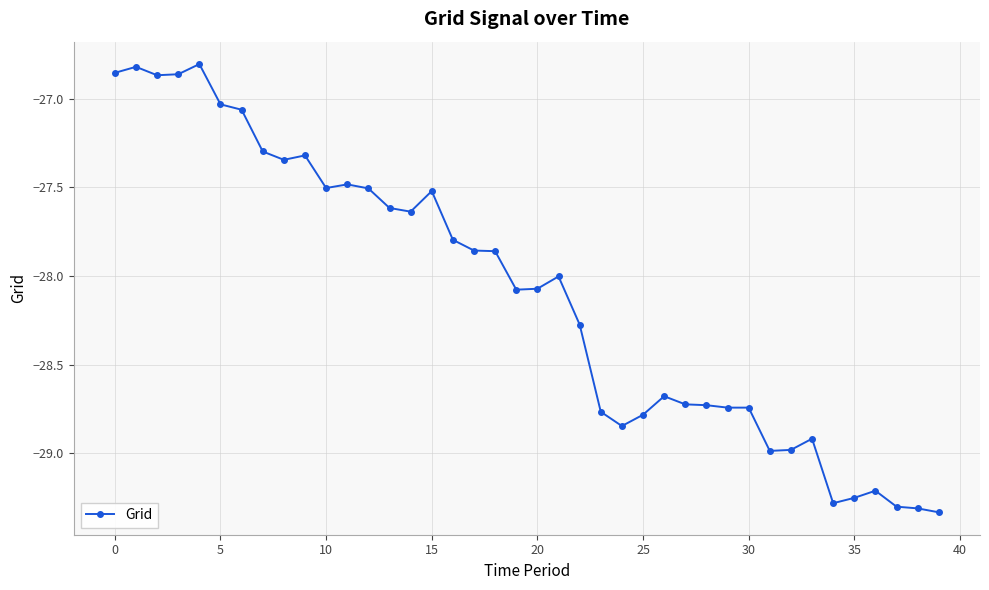

What is the sum of all values?

-1124.0